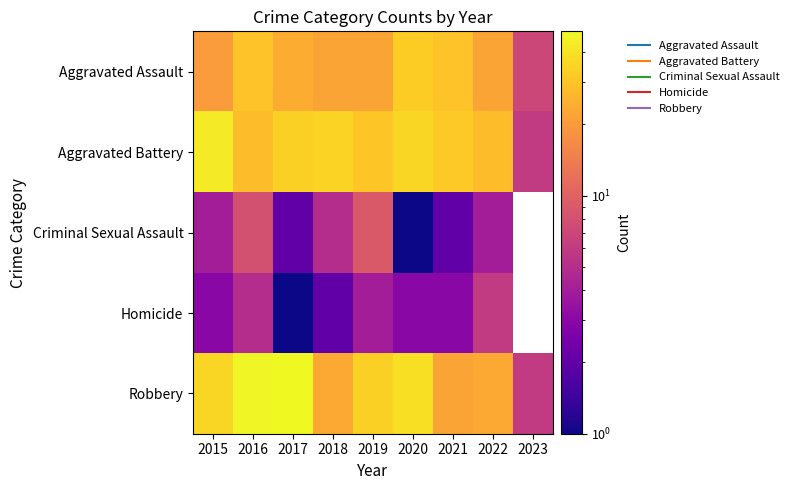

What is the difference between the maximum and minimum values in the Aggravated Assault series?

26.0